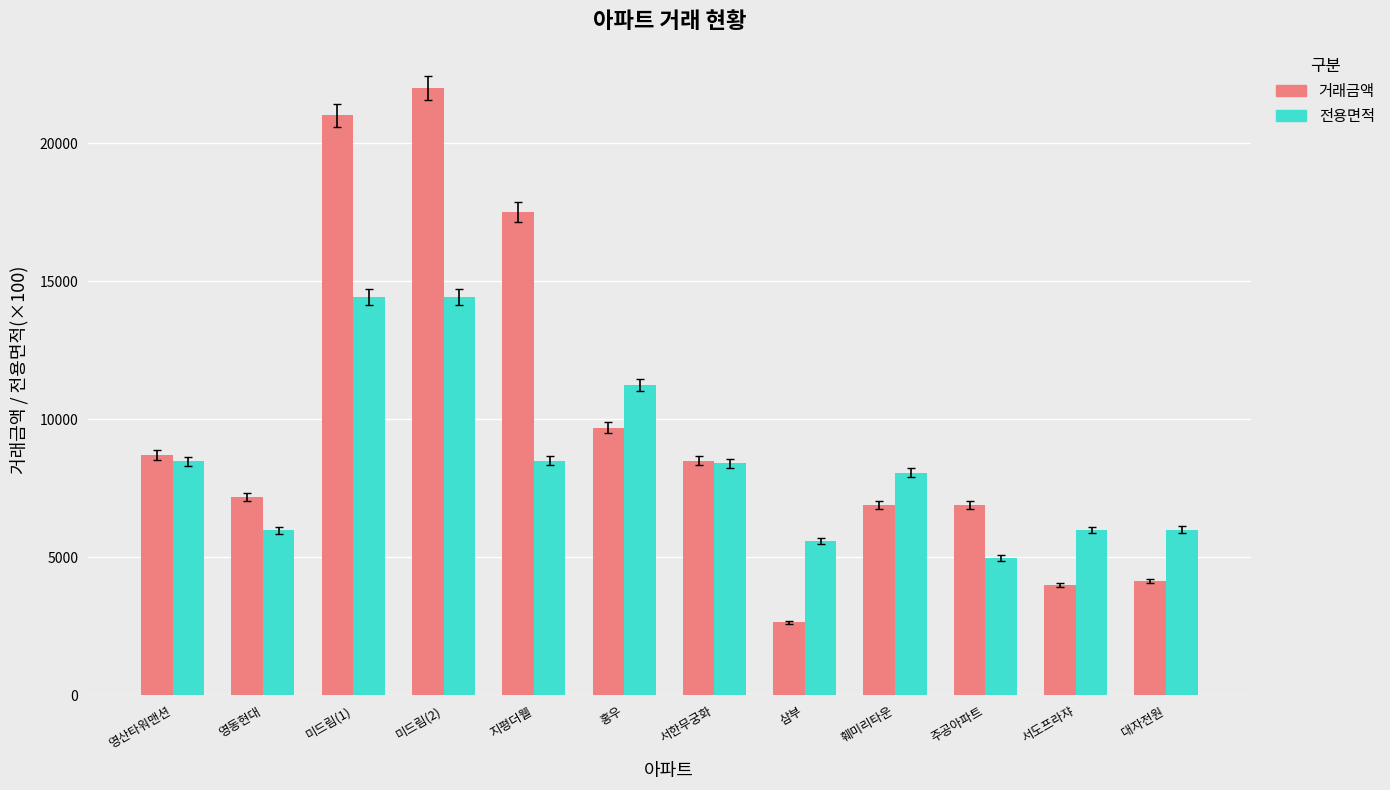

List the series in order of their peak value, highest first.

거래금액, 전용면적